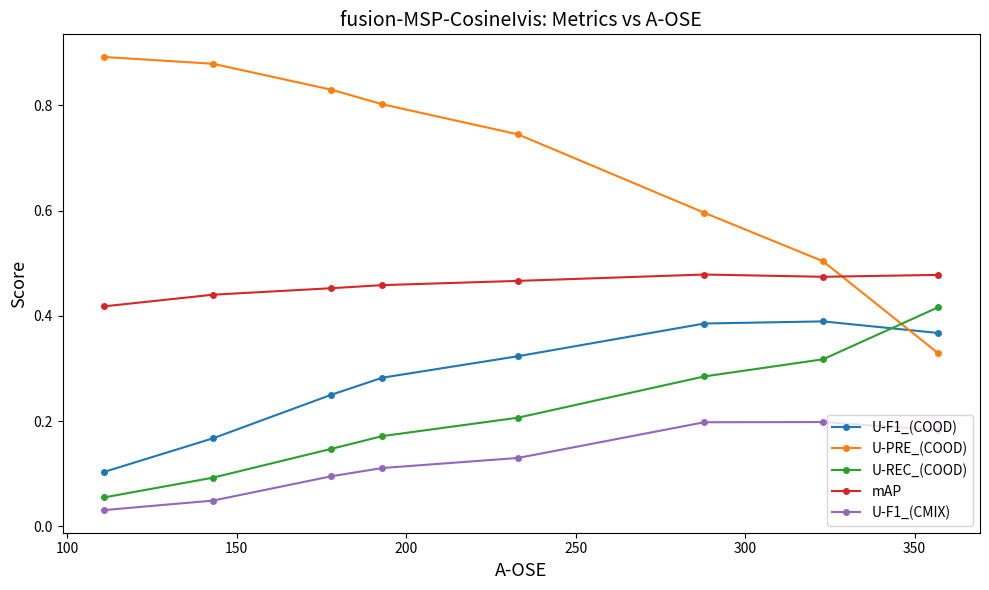

In mAP, how many points are lower than both neighbors (excluding endpoints)?

1